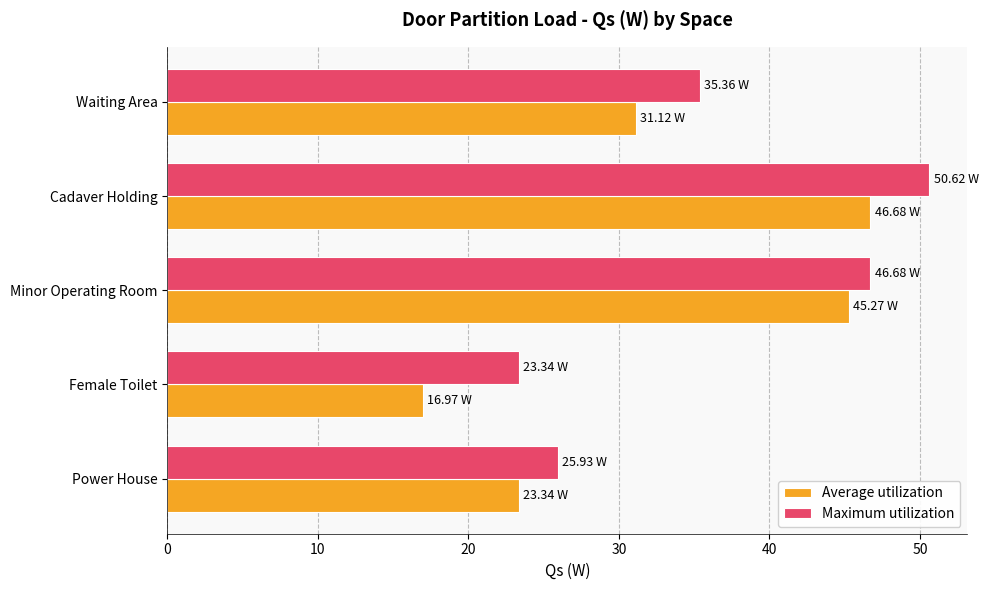

What is the difference between the highest and lowest values at Power House?

2.6